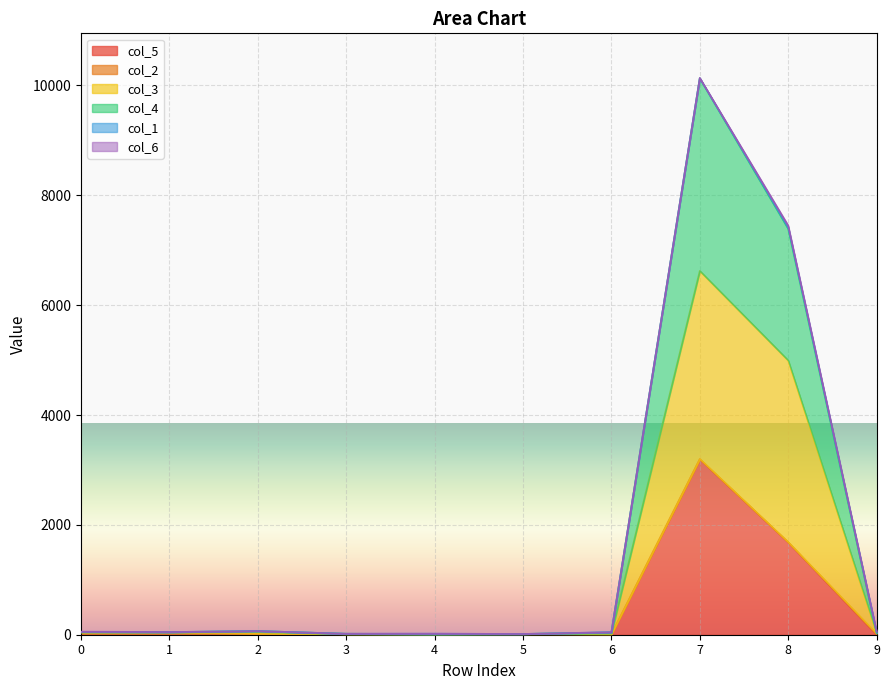

List the labels in order of col_3 value, smallest first.

4, 3, 5, 6, 9, 0, 1, 2, 8, 7